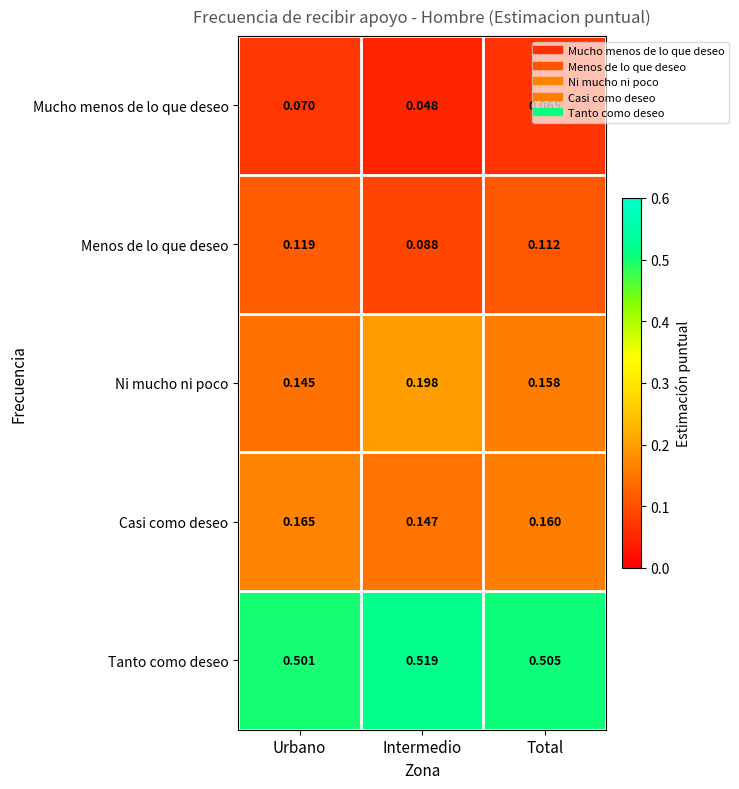

List the series in order of their peak value, highest first.

Tanto como deseo, Ni mucho ni poco, Casi como deseo, Menos de lo que deseo, Mucho menos de lo que deseo